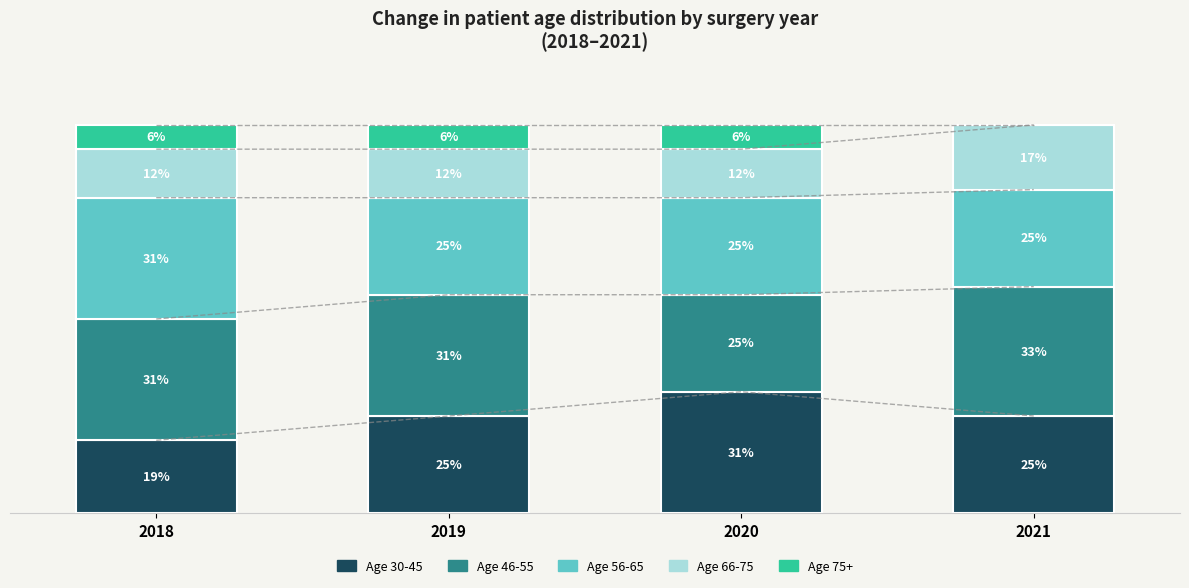

Rank the series by their maximum value, from lowest to highest.

Age 75+, Age 66-75, Age 30-45, Age 56-65, Age 46-55